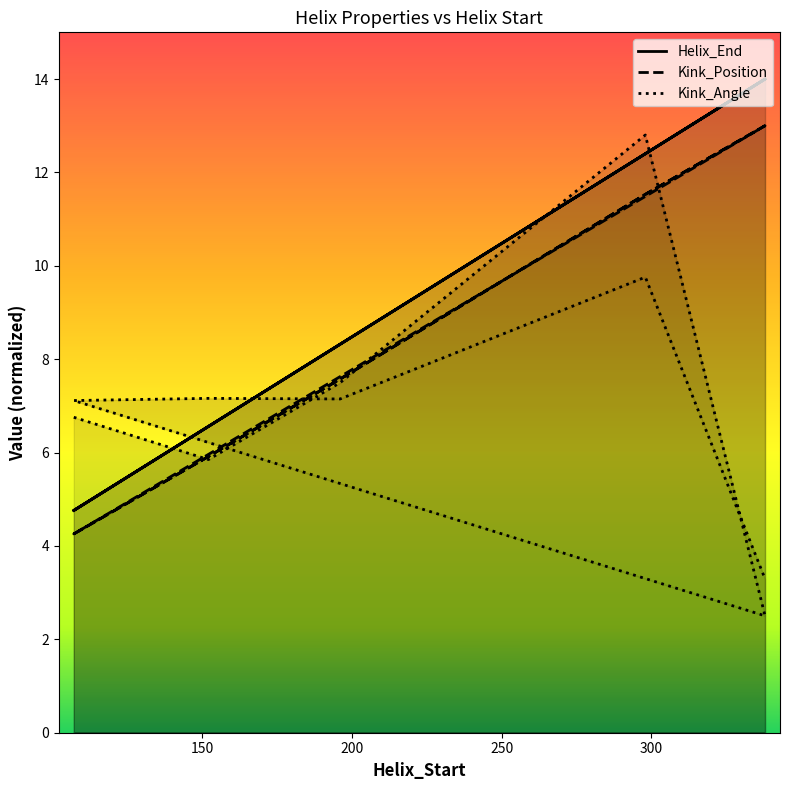

What is the sum of all Kink_Angle values?

69.9